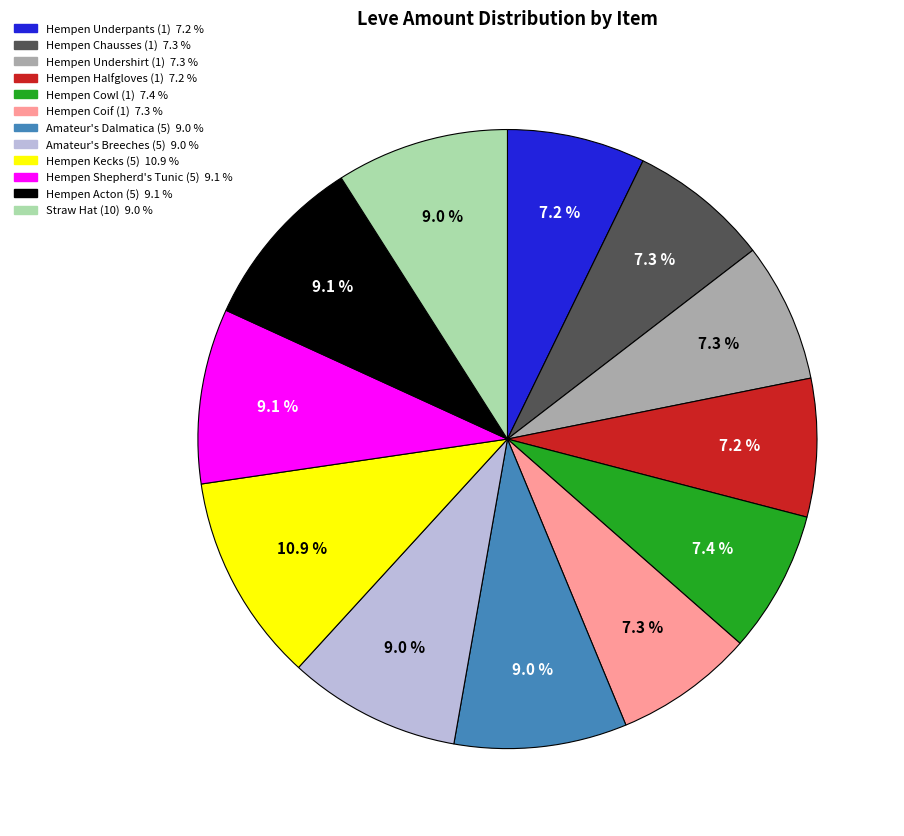

Approximately how many times larger is the value at Amateur's Dalmatica (5) compared to Hempen Acton (5)?

1.0